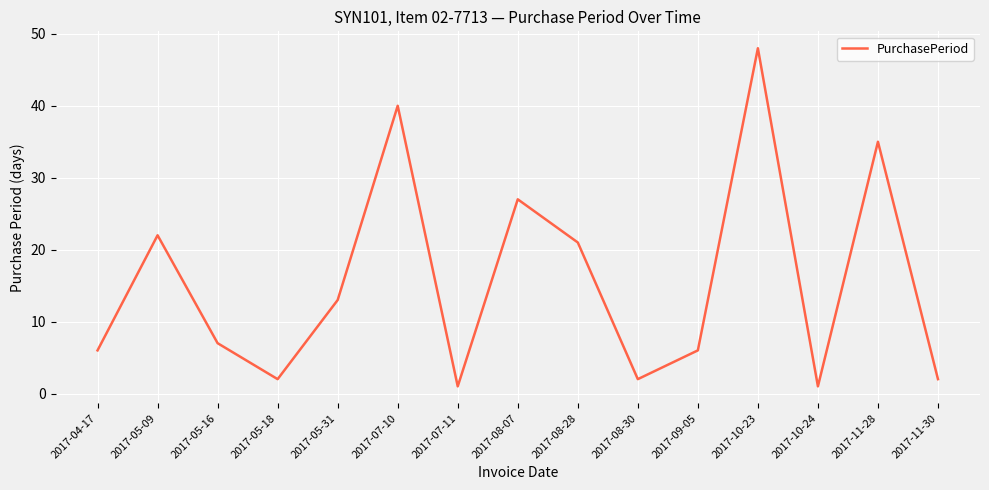

What position from the left is 2017-11-30?

15